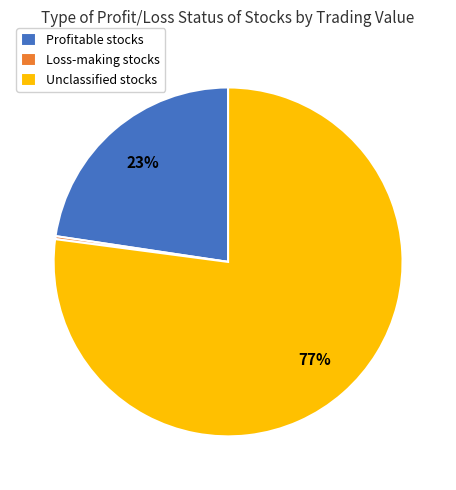

To the nearest percent, what portion does Profitable stocks represent?

23%